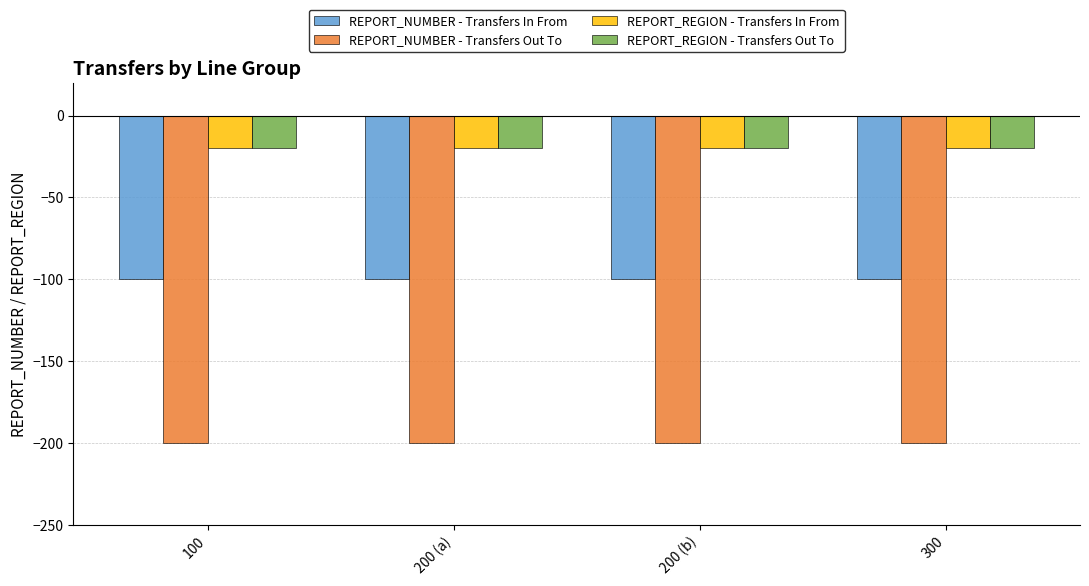

What is the spread (max minus min) of values at 300?

180